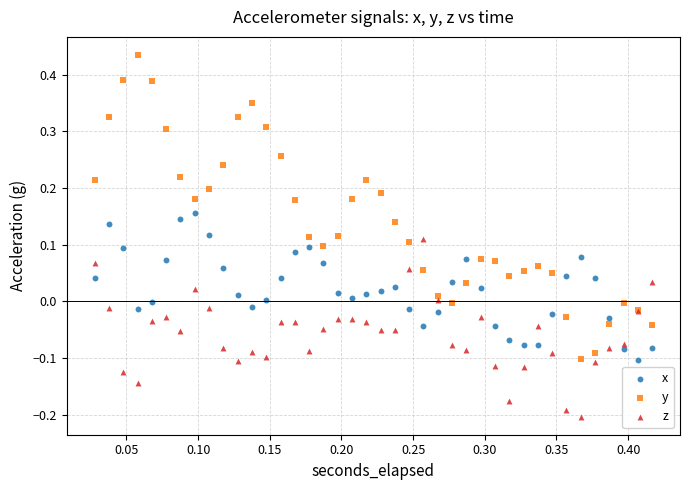

Which series contains the highest Y value?

y